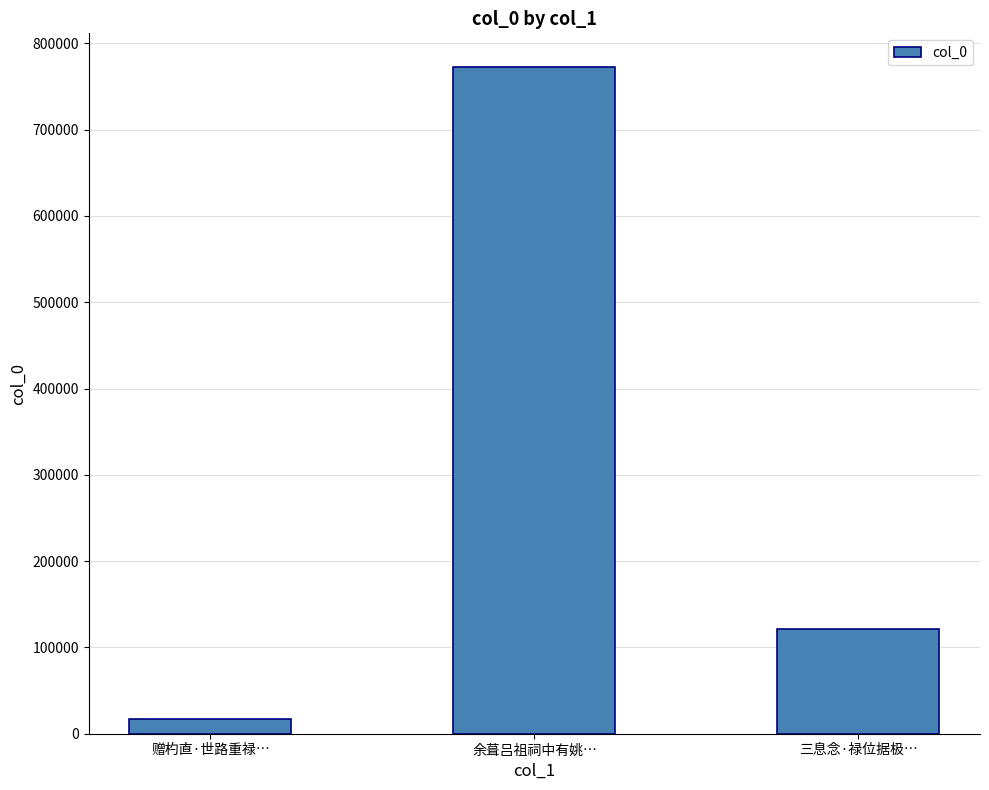

What is the minimum value shown in the chart?

17462